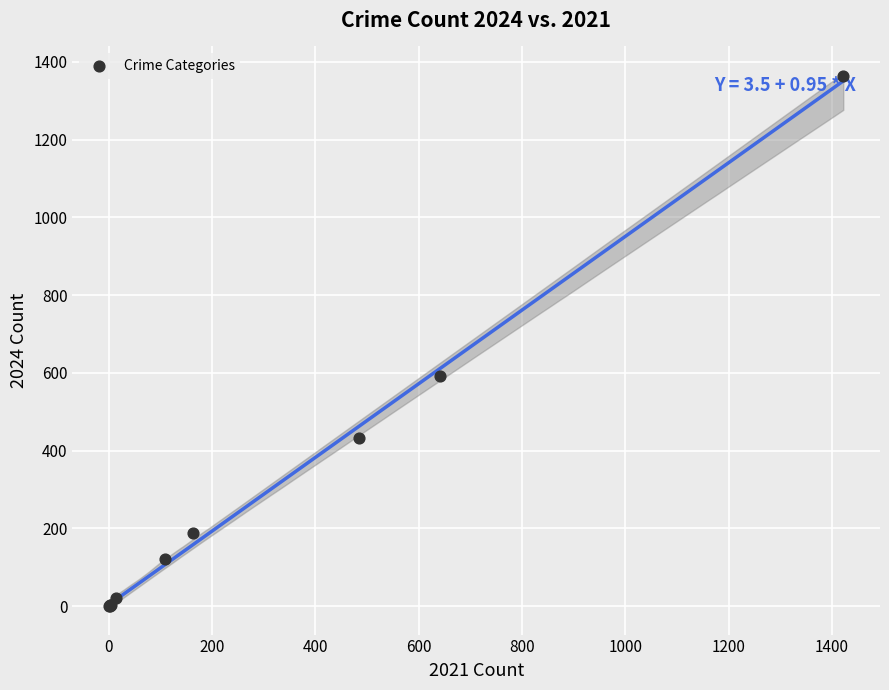

What Y value in the scatter plot is closest to 683?

593